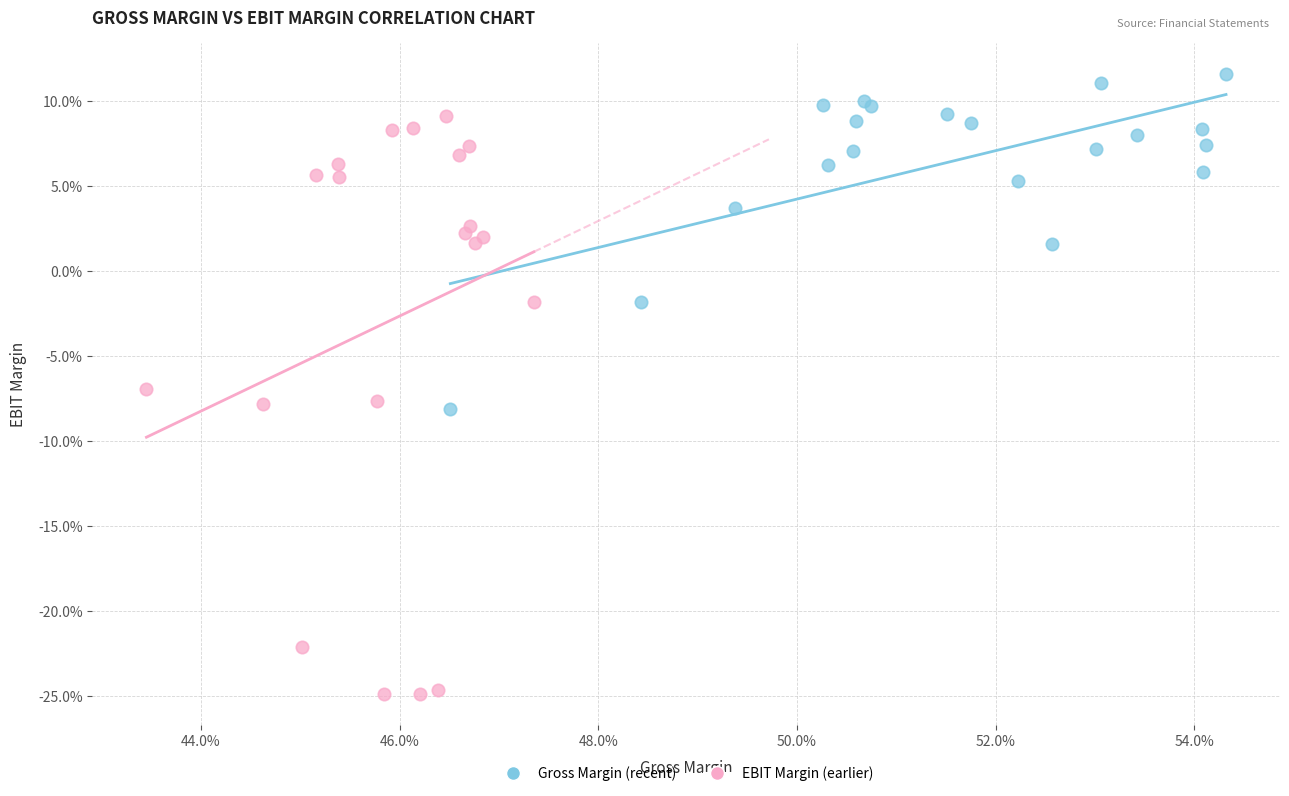

What are all the series names shown in the legend?

Gross Margin (recent), EBIT Margin (earlier)